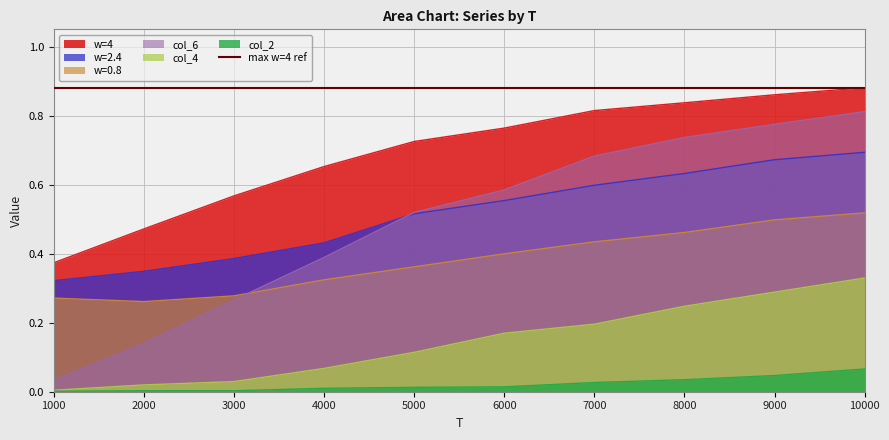

True or false: w=4 has more than 1 points higher than both neighbors.

False